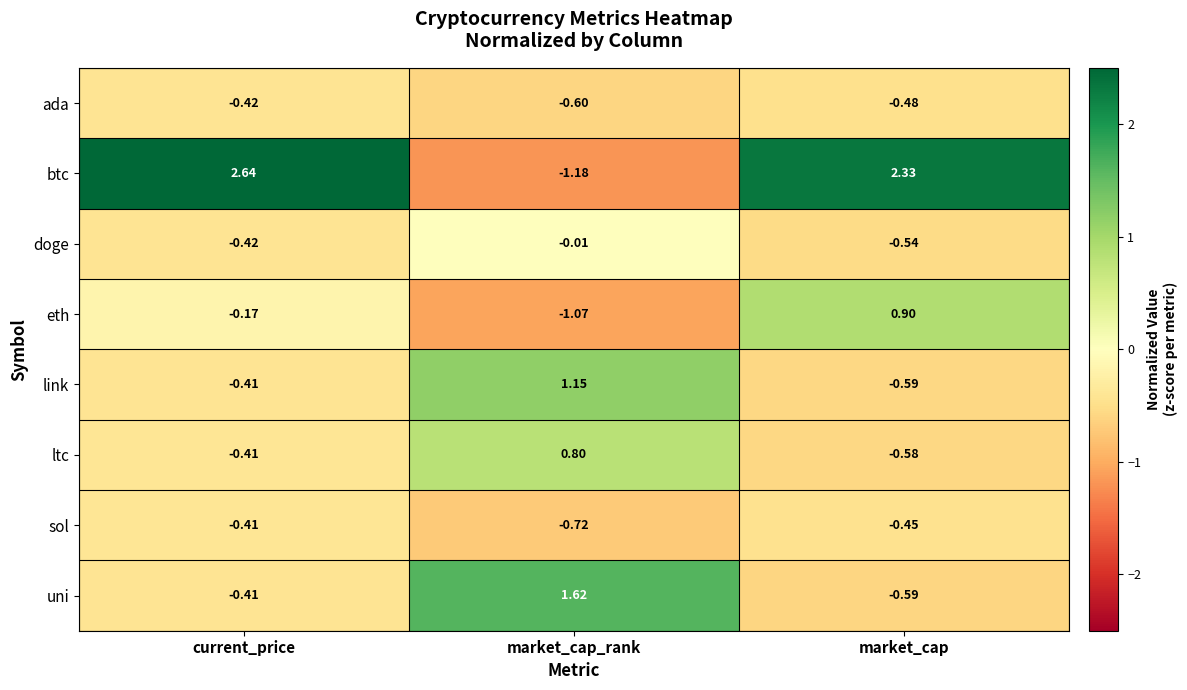

Which series has the widest spread of values?

btc